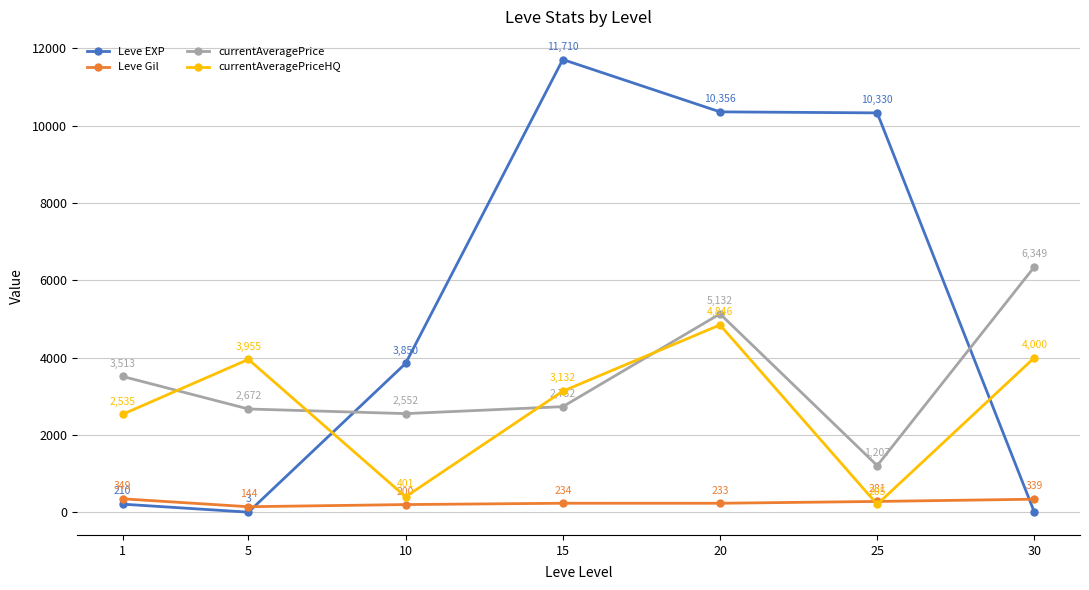

True or false: currentAveragePrice has a value of 6831.2 at 20.

False